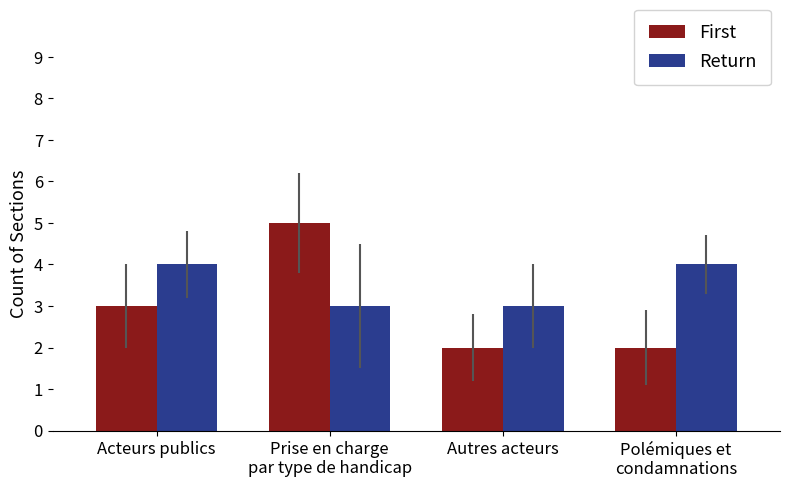

What are all the series names shown in the legend?

First, Return